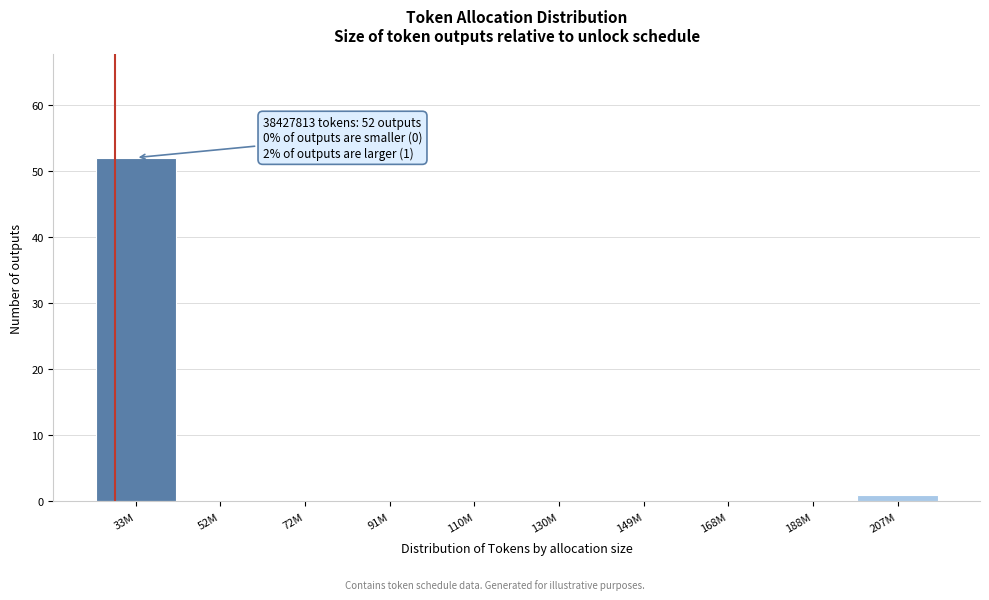

Reading right to left, list all the values displayed in this chart.

207M=1	188M=0	168M=0	149M=0	130M=0	110M=0	91M=0	72M=0	52M=0	33M=52